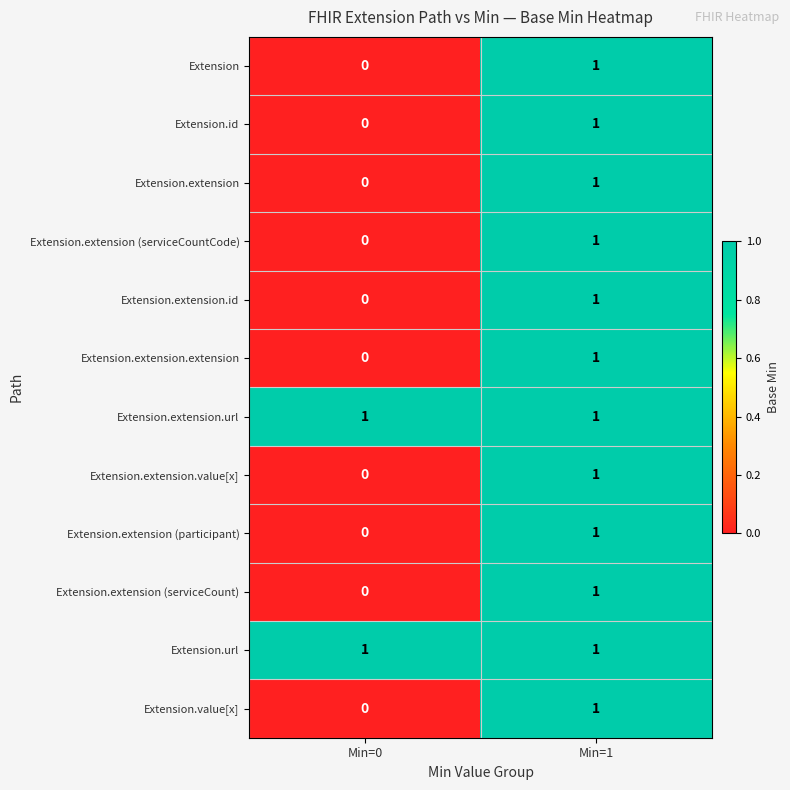

Reading left to right, what are all the values shown in this chart?

Extension: Min=0=0	Min=1=1
Extension.id: Min=0=0	Min=1=1
Extension.extension: Min=0=0	Min=1=1
Extension.extension (serviceCountCode): Min=0=0	Min=1=1
Extension.extension.id: Min=0=0	Min=1=1
Extension.extension.extension: Min=0=0	Min=1=1
Extension.extension.url: Min=0=1	Min=1=1
Extension.extension.value[x]: Min=0=0	Min=1=1
Extension.extension (participant): Min=0=0	Min=1=1
Extension.extension (serviceCount): Min=0=0	Min=1=1
Extension.url: Min=0=1	Min=1=1
Extension.value[x]: Min=0=0	Min=1=1